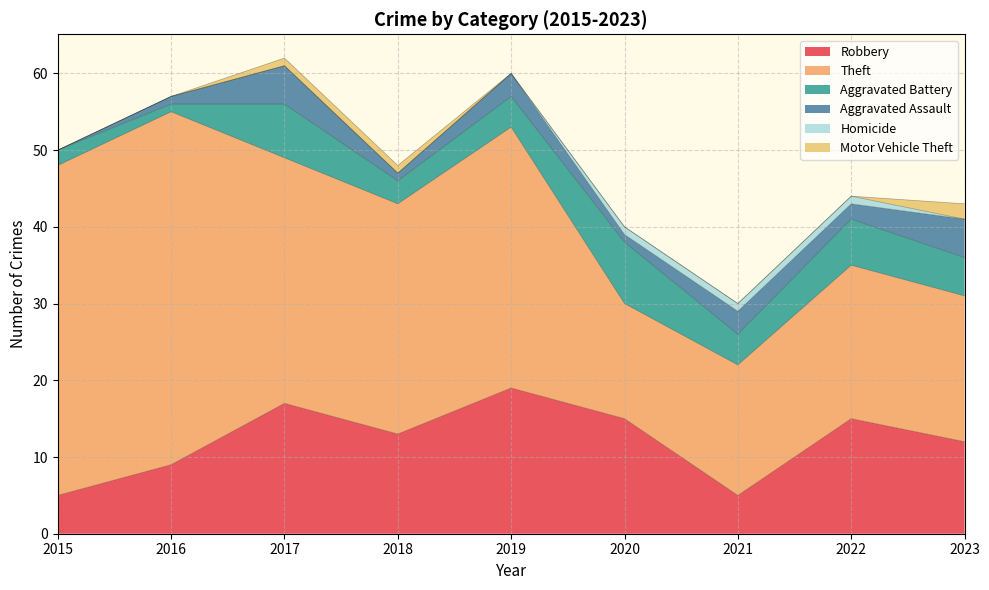

Is the value of Robbery at 2017 greater than the value of Aggravated Battery at 2017?

Yes